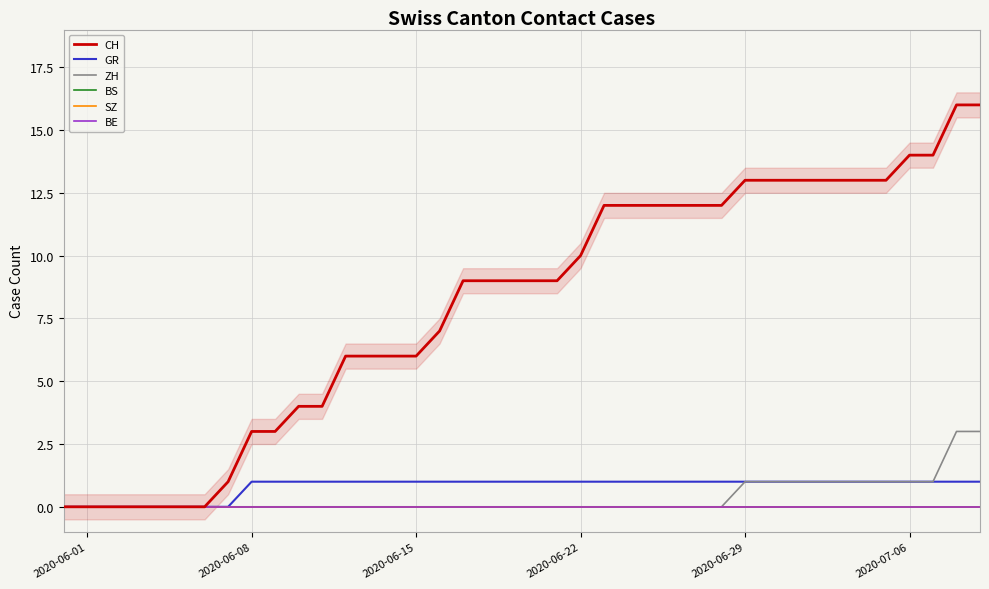

Count the number of categories in the chart.

40